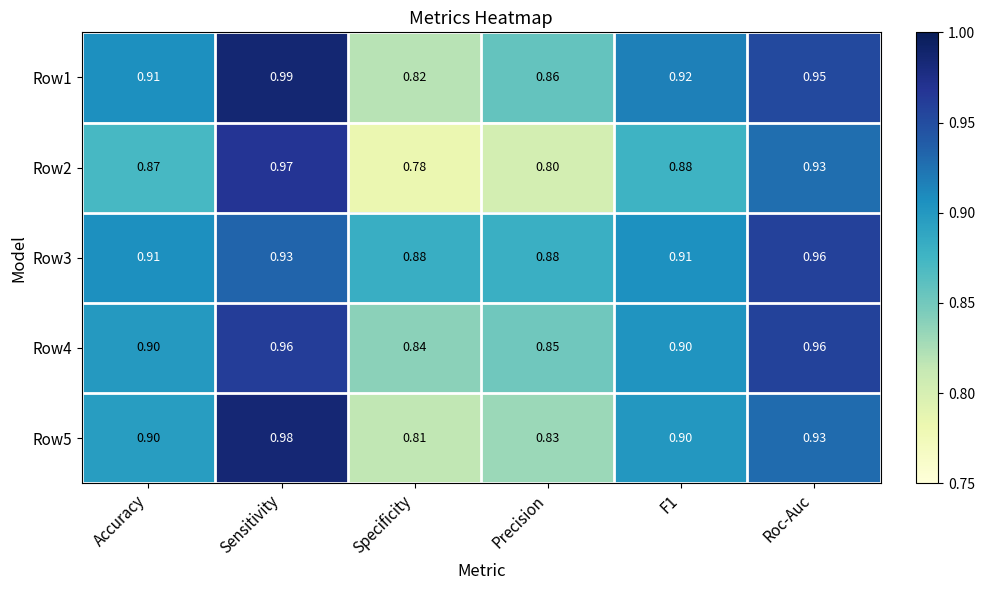

At Precision, list the series in order from smallest to largest.

Row2, Row5, Row4, Row1, Row3